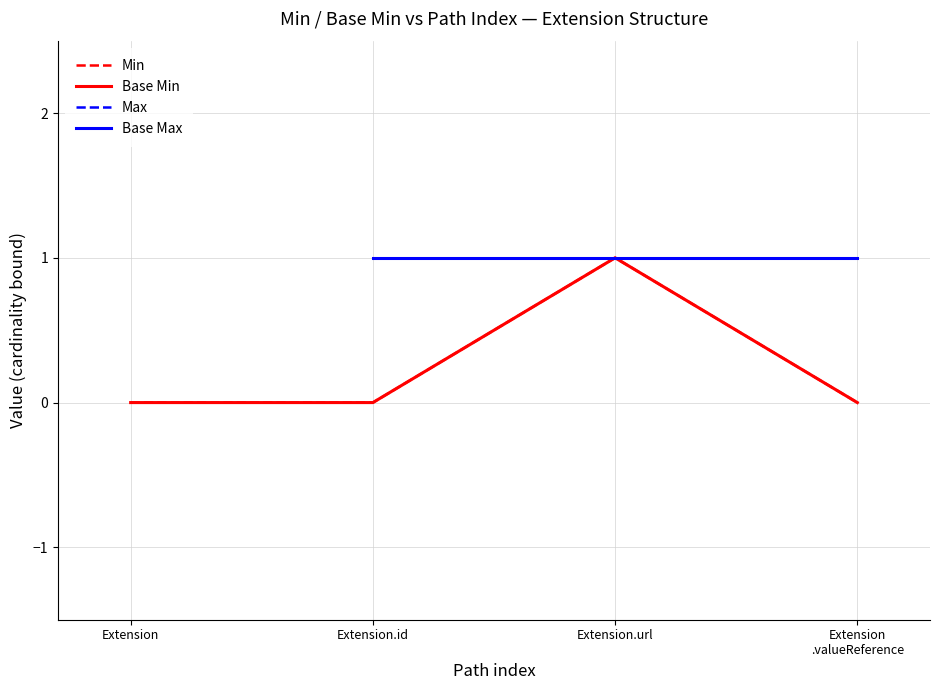

Which category has the highest value in the Min series?

Extension.url